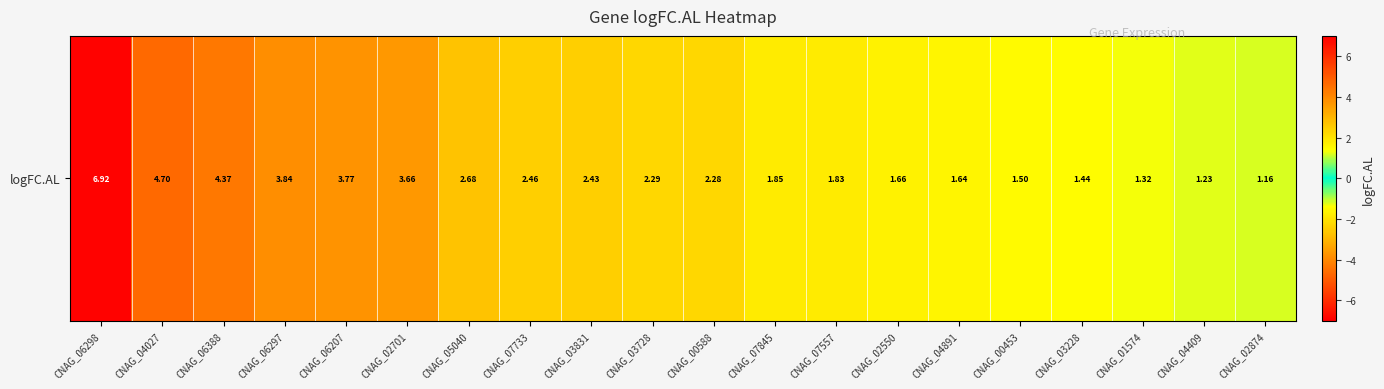

Is it true that the value at CNAG_05040 is 4.0?

False